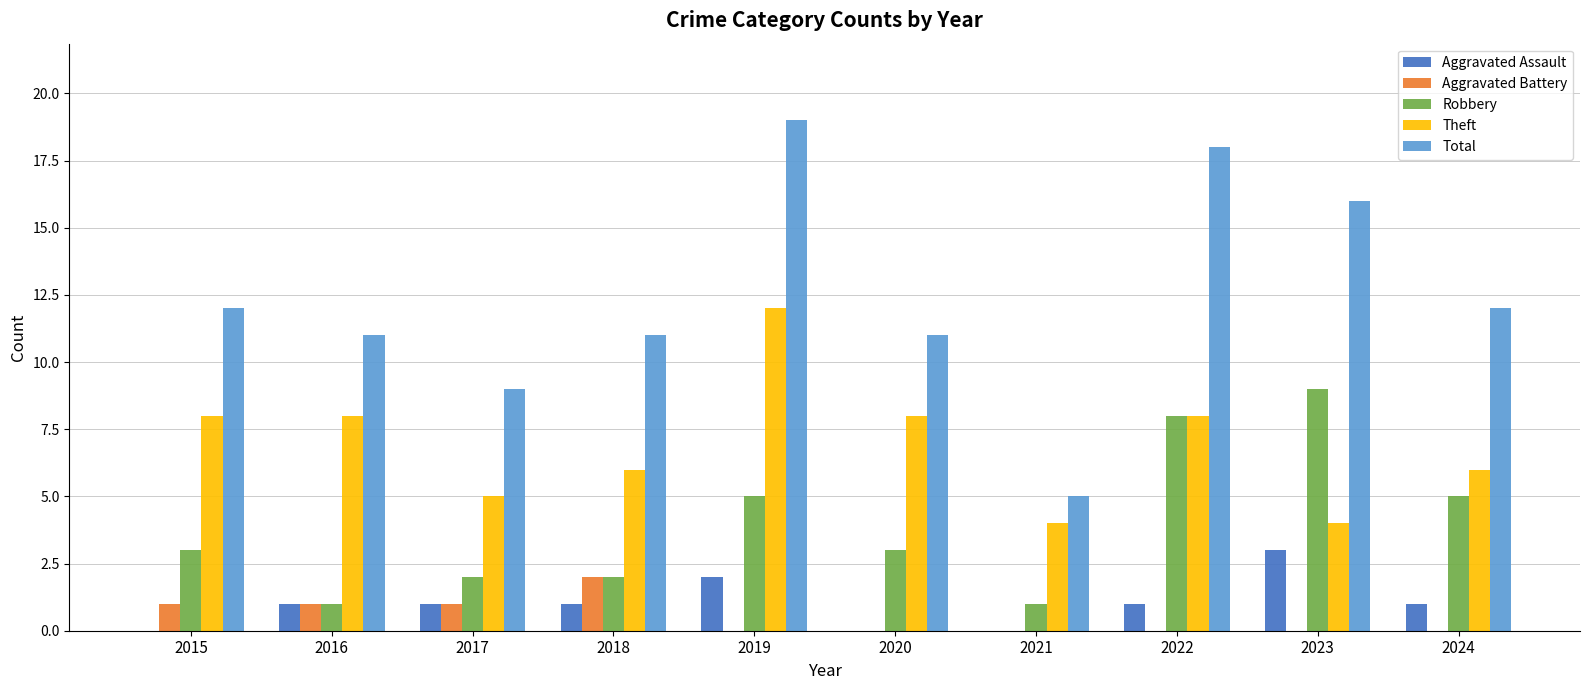

How many distinct data groups are displayed?

5